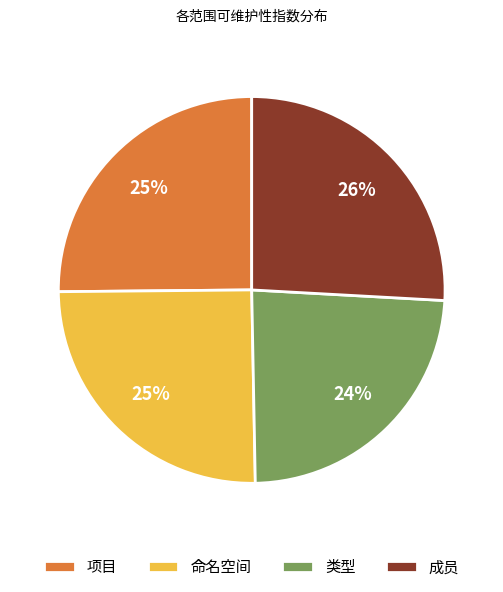

How many segments does this pie chart have?

4